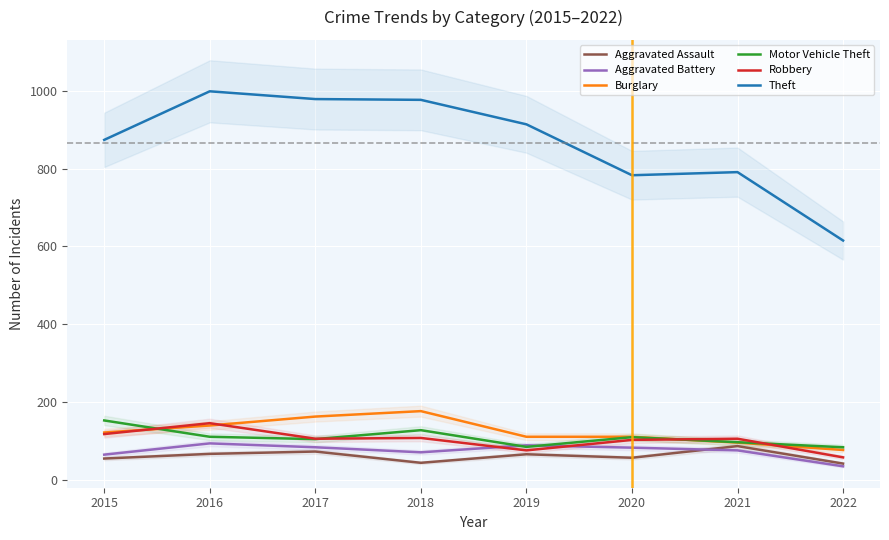

How many Burglary values are between 110 and 162?

5